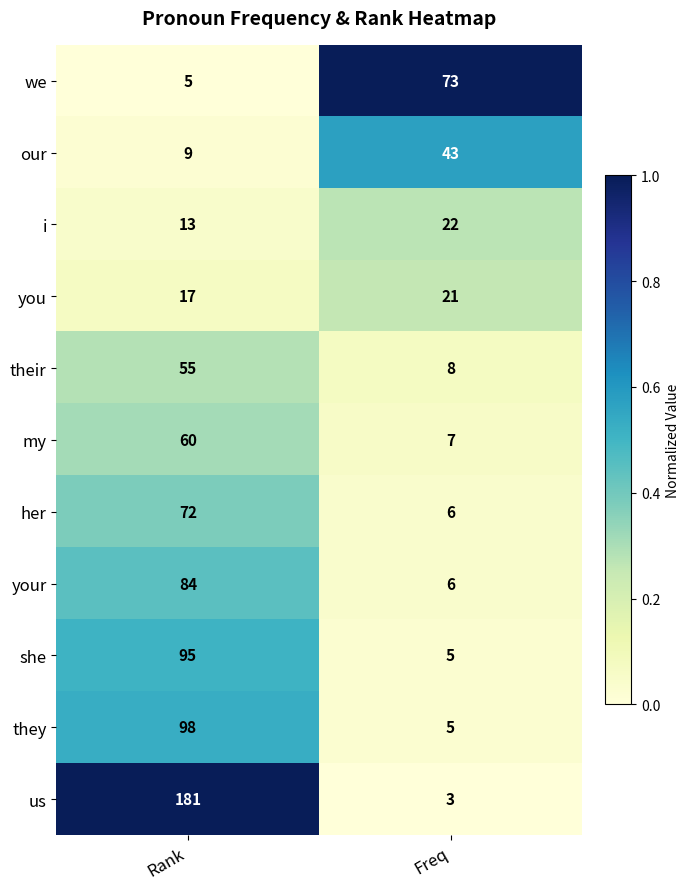

Reading left to right, extract all data points from this chart.

we: 5	73
our: 9	43
i: 13	22
you: 17	21
their: 55	8
my: 60	7
her: 72	6
your: 84	6
she: 95	5
they: 98	5
us: 181	3